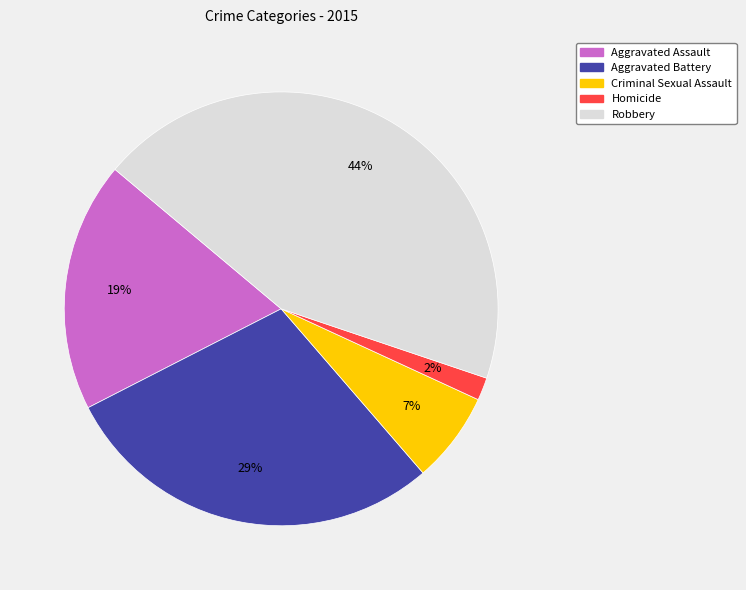

Which slice is the smallest?

Homicide